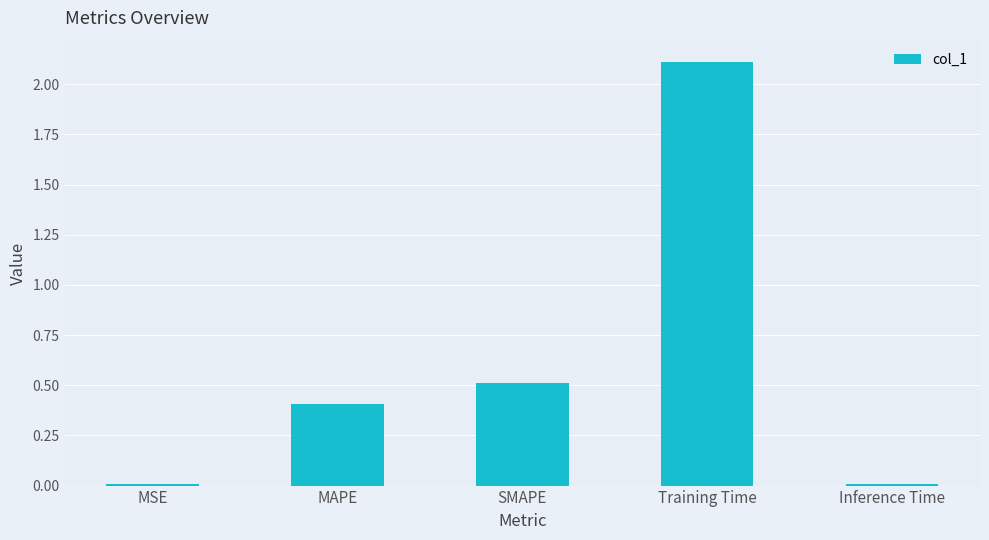

What is the label of the 2nd bar from the left?

MAPE